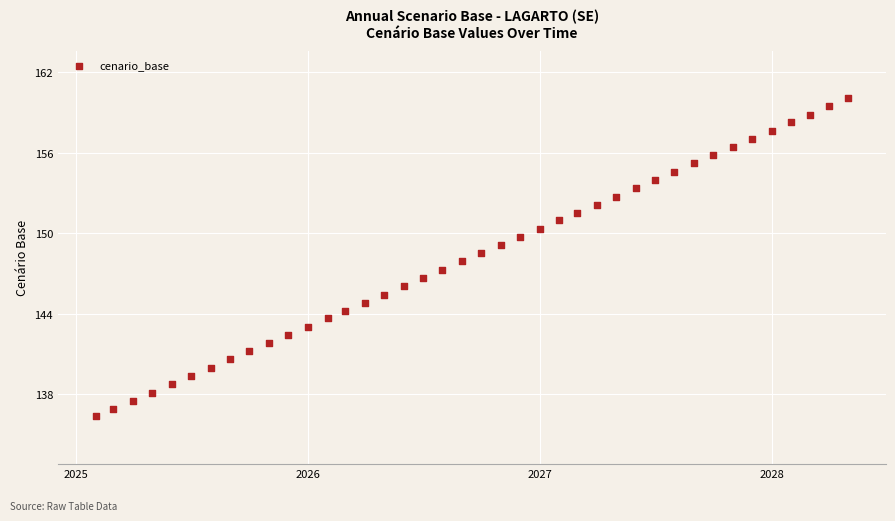

What is the range of Y values (max minus min)?

23.7